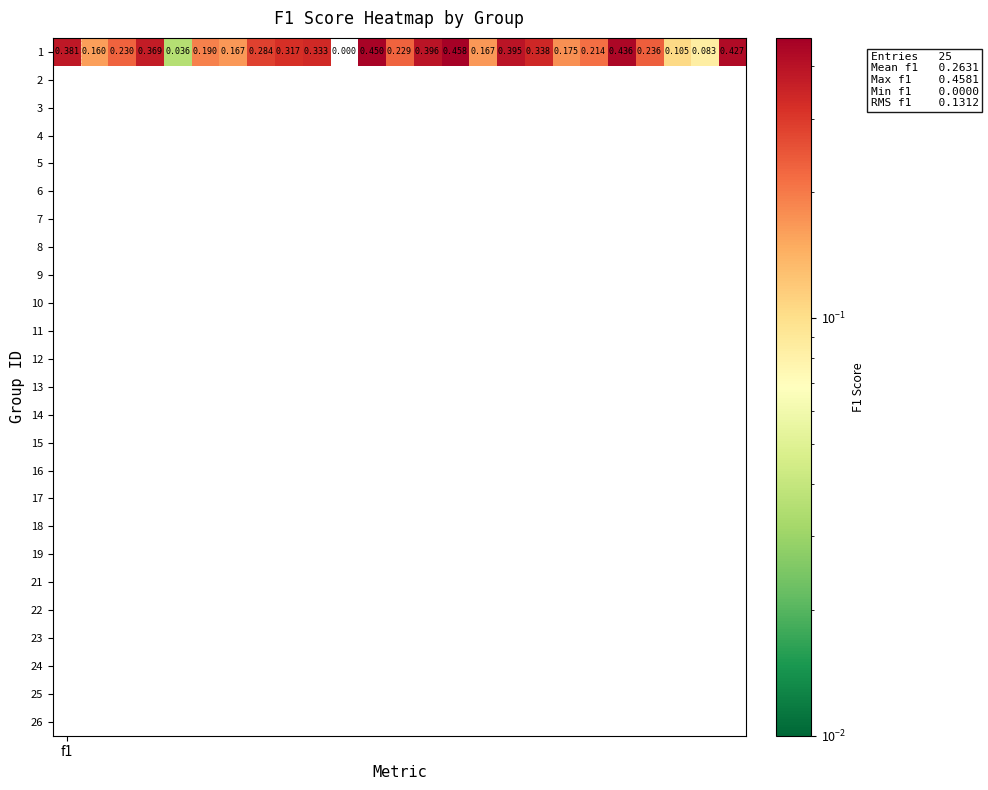

True or false: the data shows 0.1 at 6.

False